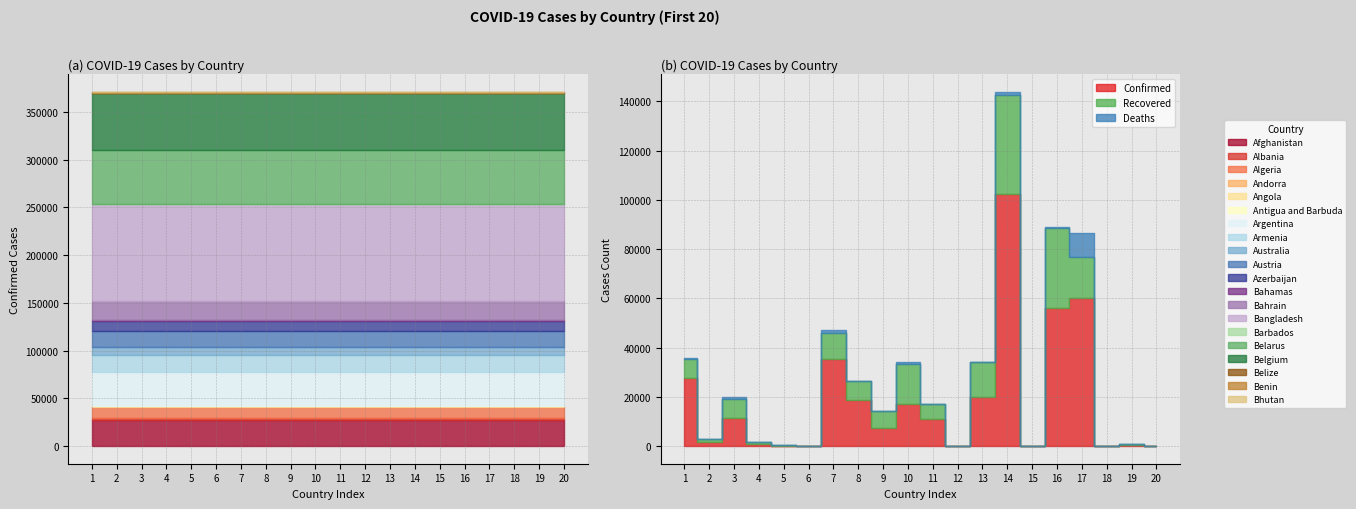

Reading left to right, what are all the values shown in this chart?

Confirmed: Afghanistan=27532	Albania=1788	Algeria=11268	Andorra=854	Angola=155	Antigua and Barbuda=26	Argentina=35552	Armenia=18698	Australia=7391	Austria=17203	Azerbaijan=10991	Bahamas=104	Bahrain=19961	Bangladesh=102292	Barbados=97	Belarus=56032	Belgium=60244	Belize=22	Benin=572	Bhutan=67
Recovered: Afghanistan=7660	Albania=1086	Algeria=7943	Andorra=791	Angola=64	Antigua and Barbuda=22	Argentina=10512	Armenia=7560	Australia=6877	Austria=16099	Azerbaijan=6075	Bahamas=72	Bahrain=14185	Bangladesh=40164	Barbados=85	Belarus=32735	Belgium=16684	Belize=16	Benin=237	Bhutan=25
Deaths: Afghanistan=546	Albania=39	Algeria=799	Andorra=52	Angola=7	Antigua and Barbuda=3	Argentina=913	Armenia=309	Australia=102	Austria=687	Azerbaijan=133	Bahamas=11	Bahrain=52	Bangladesh=1343	Barbados=7	Belarus=324	Belgium=9675	Belize=2	Benin=9	Bhutan=0